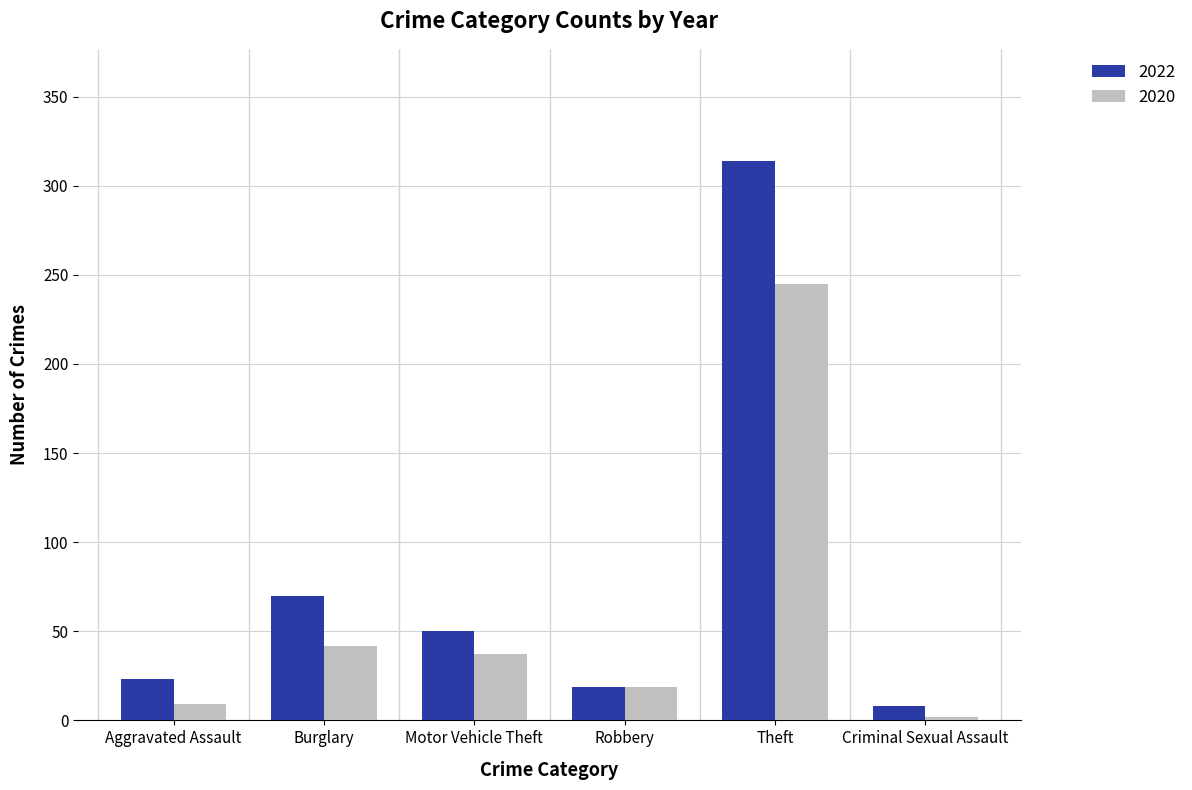

Does the chart contain any negative values?

No